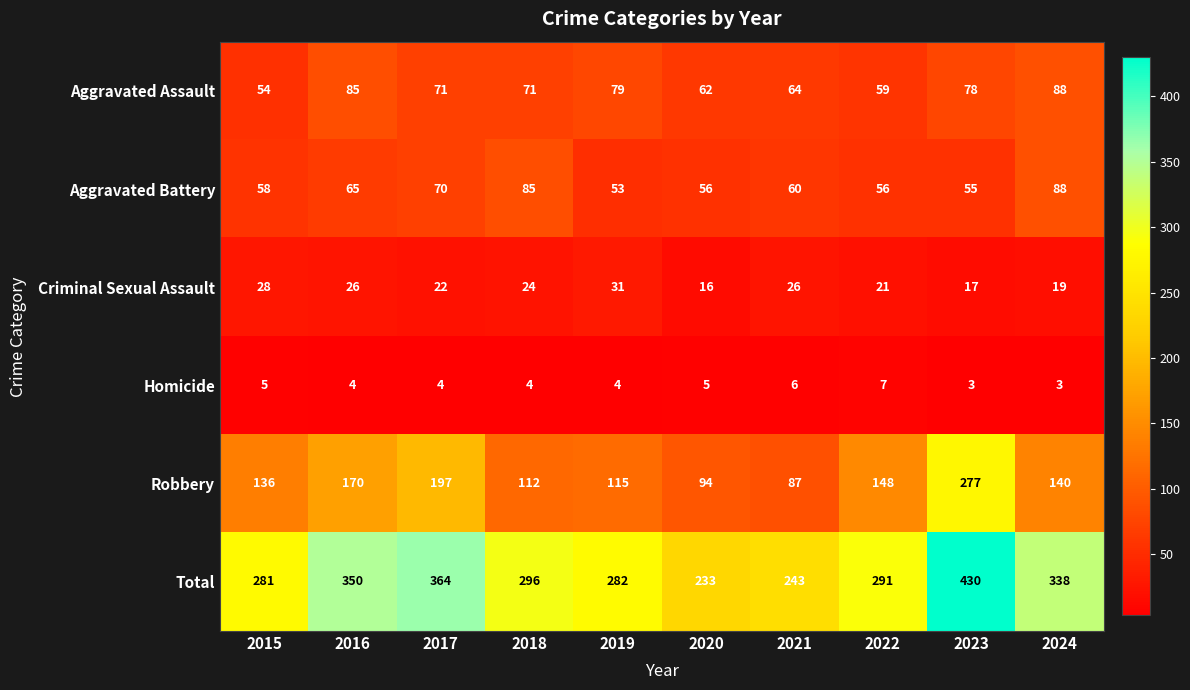

What is the greatest value displayed?

430